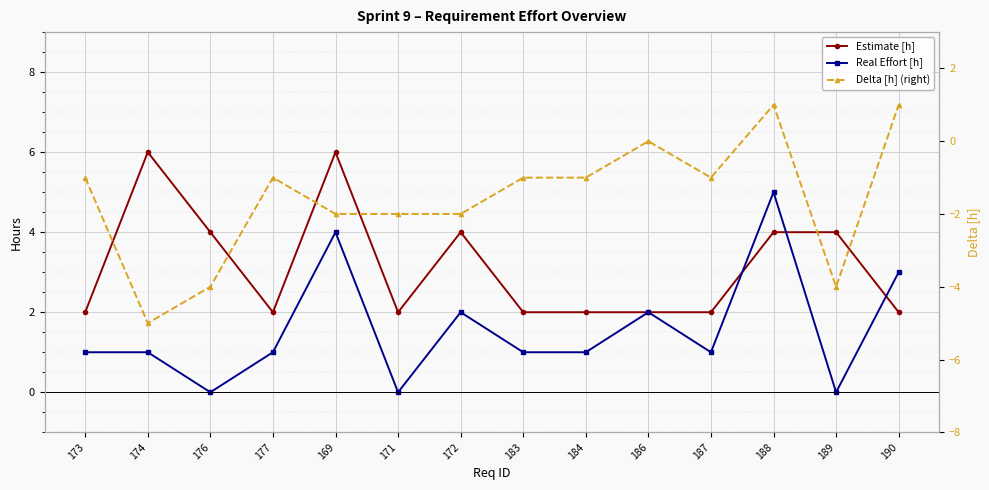

True or false: Estimate [h] and Delta [h] (right) cross at least once.

False